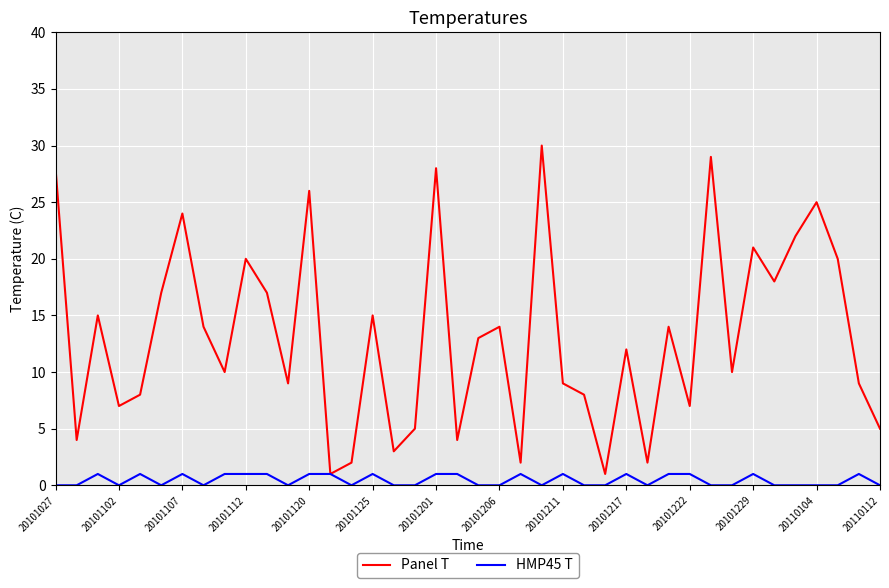

Which series has the widest spread of values?

Panel T